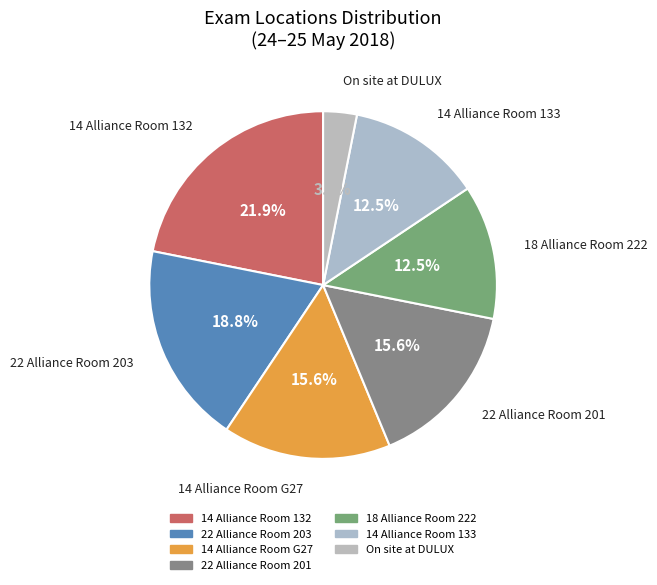

What percentage is the 22 Alliance Room 201 slice, to the nearest percent?

16%